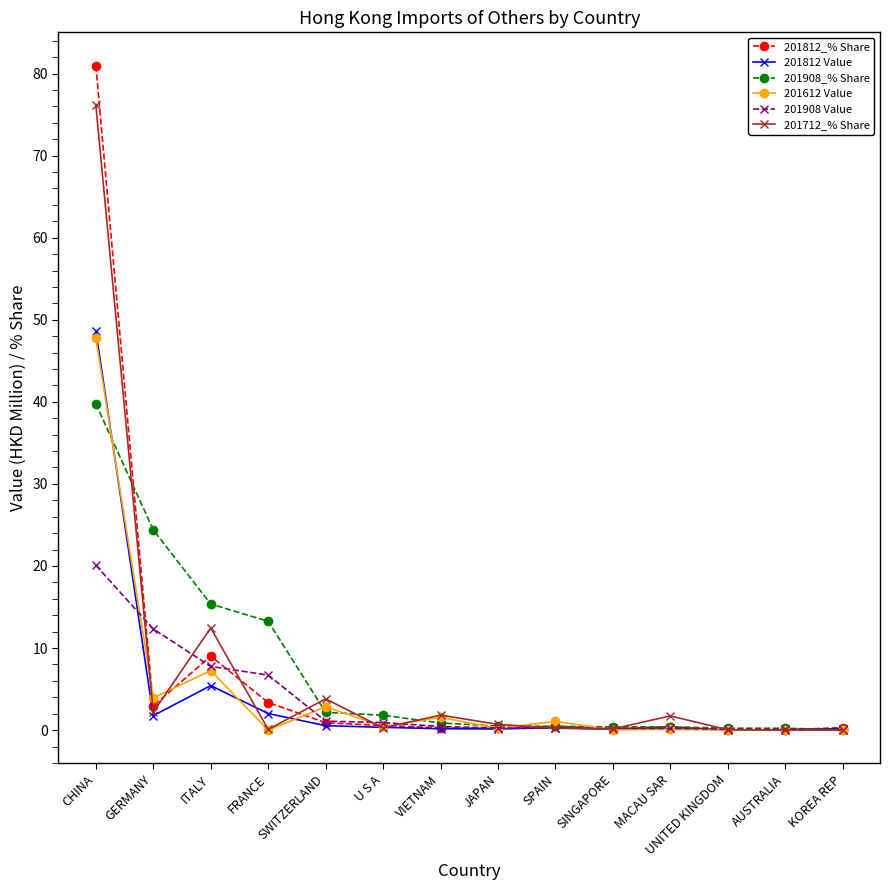

What is the spread (max minus min) of values at ITALY?

9.9